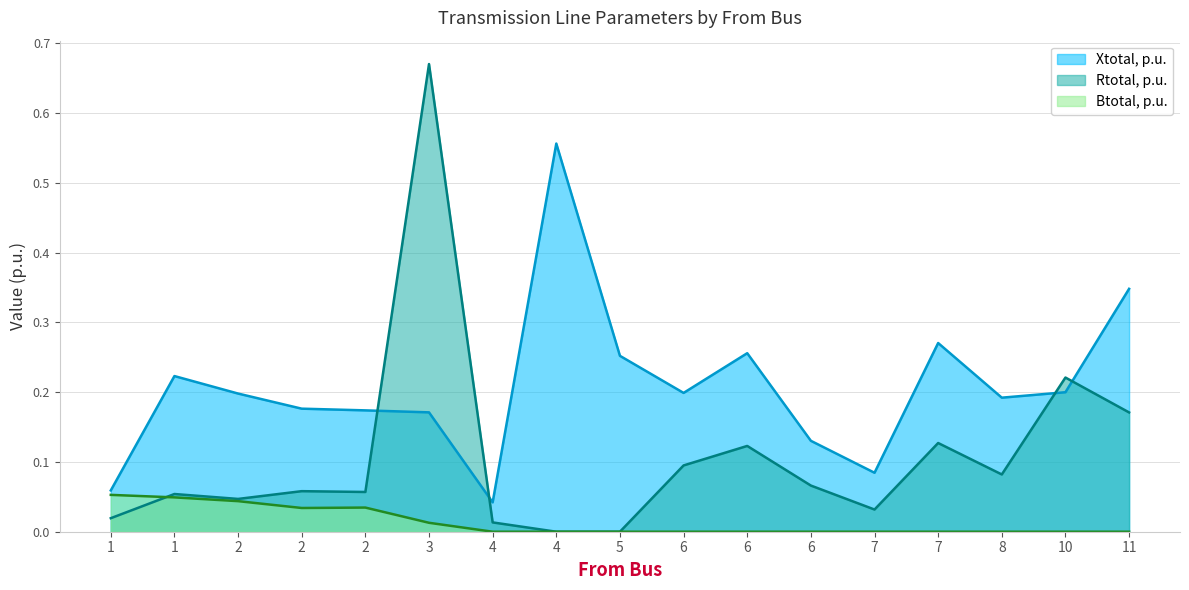

At which category does Btotal, p.u. reach its first local peak?

2